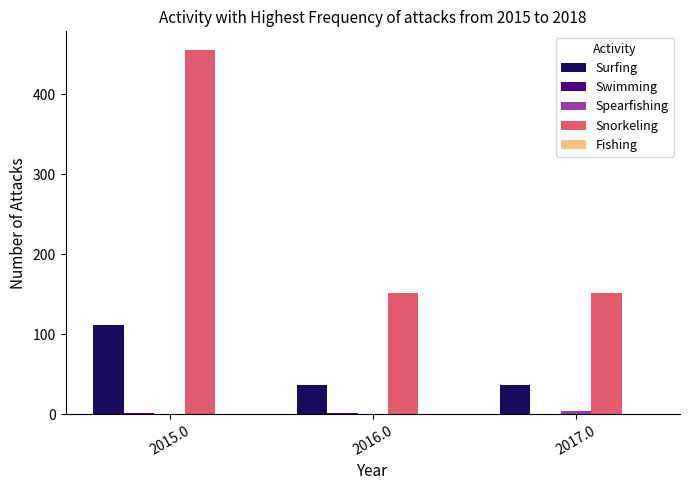

How many groups of bars are there?

3